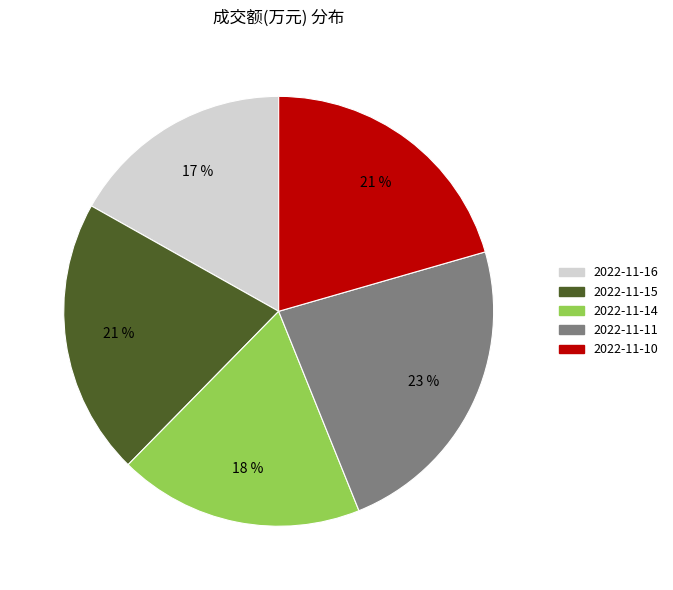

Which slice is the smallest?

2022-11-16